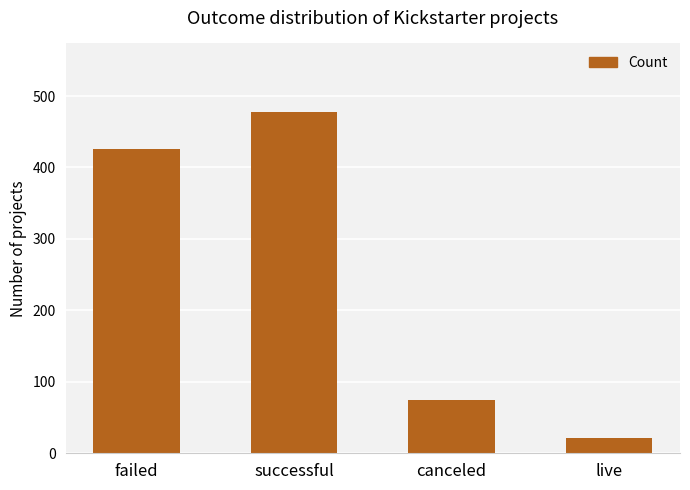

The value at canceled is 37. True or false?

False